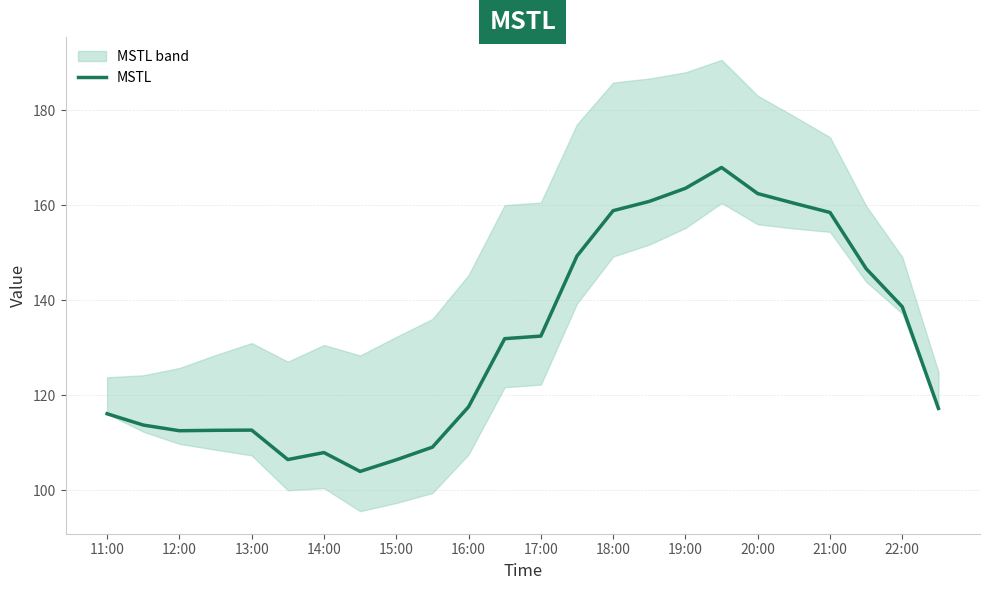

The value of MSTL at 16:00 is 58.0. True or false?

False